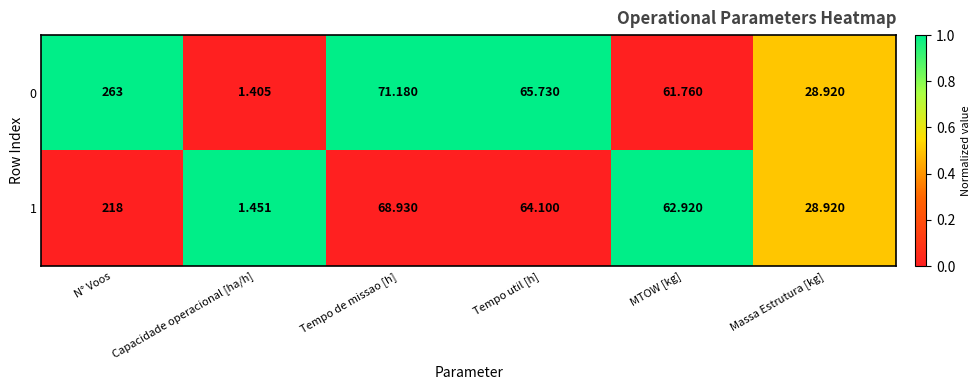

Where does the 0 series first go above 65?

N° Voos